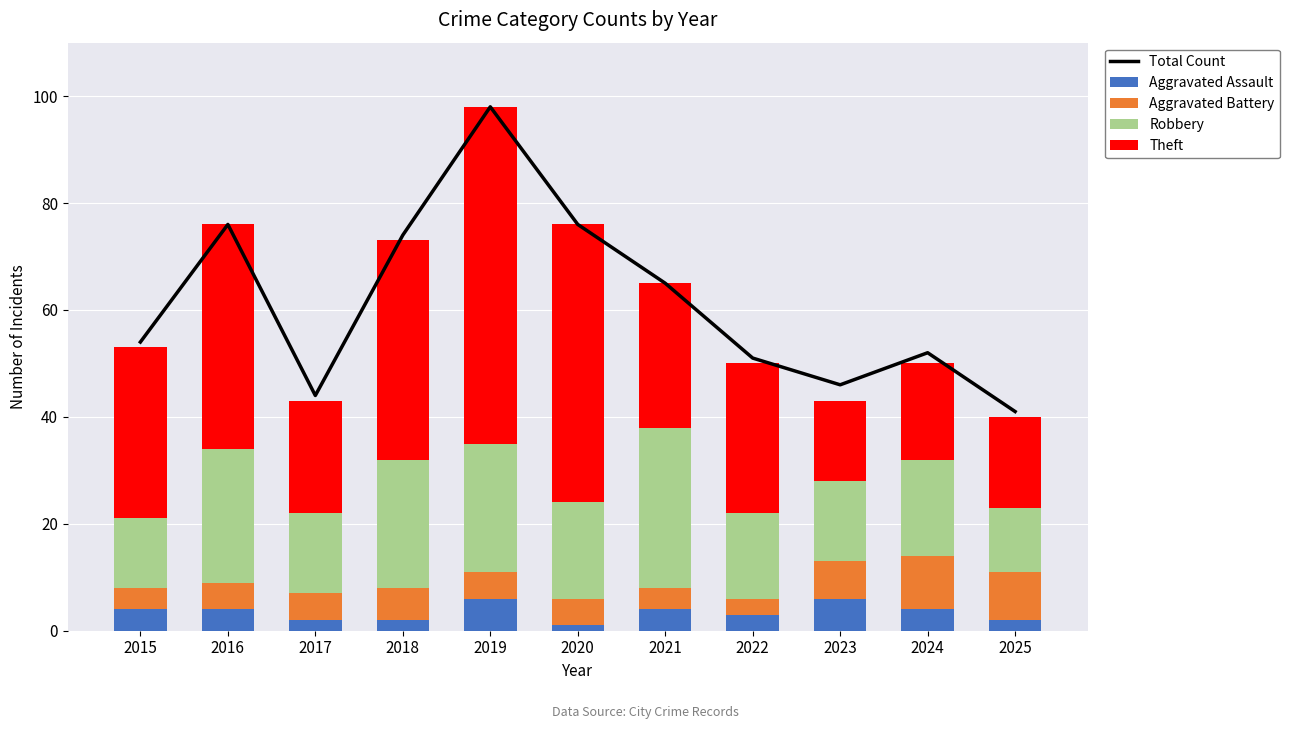

What is the difference between the Robbery values at 2023 and 2022?

1